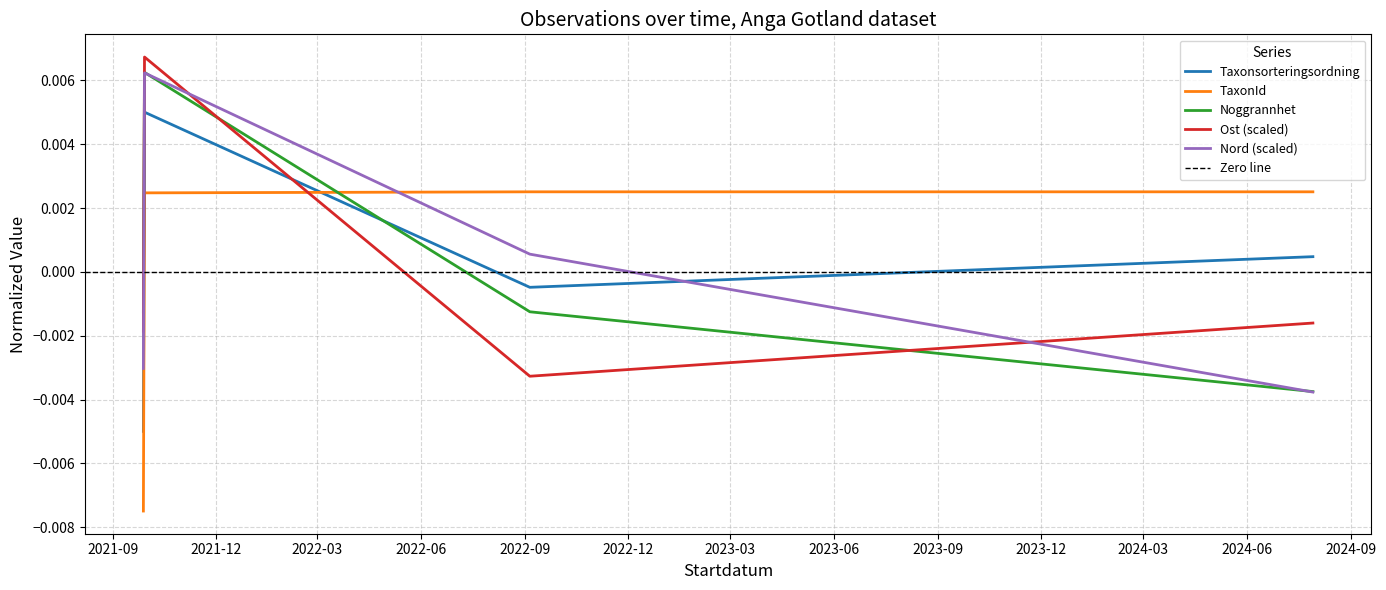

True or false: Taxonsorteringsordning and Noggrannhet cross at least once.

True